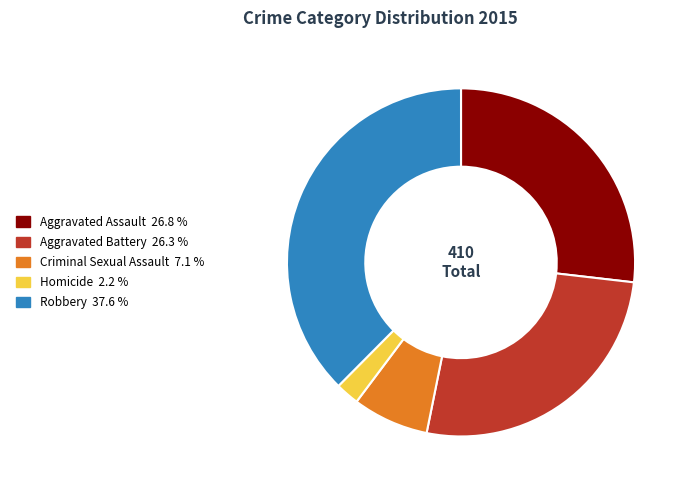

Count the number of slices in the pie.

5